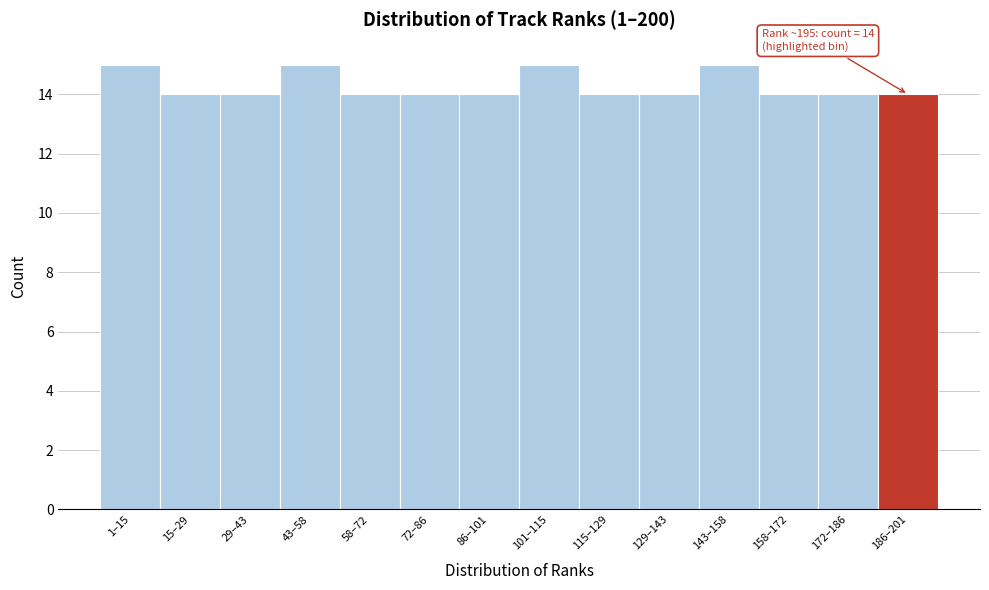

Reading right to left, list all the values displayed in this chart.

186–201=14	172–186=14	158–172=14	143–158=15	129–143=14	115–129=14	101–115=15	86–101=14	72–86=14	58–72=14	43–58=15	29–43=14	15–29=14	1–15=15